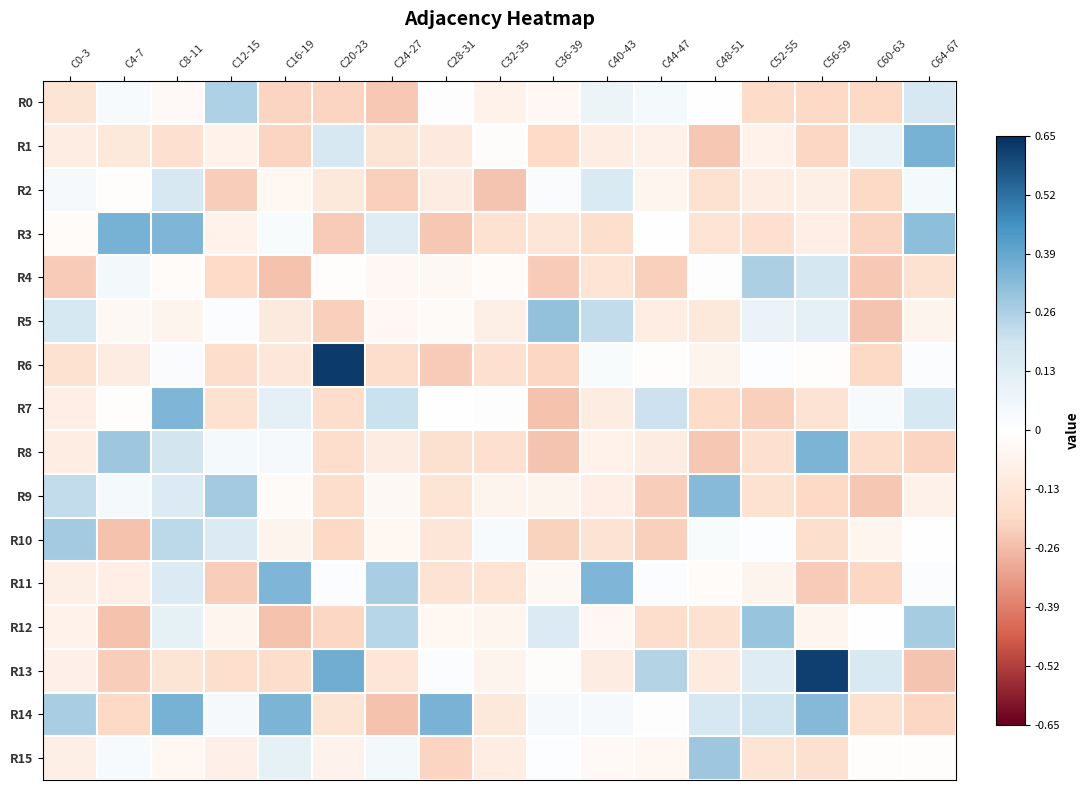

At how many categories does at least one series exceed 0?

17